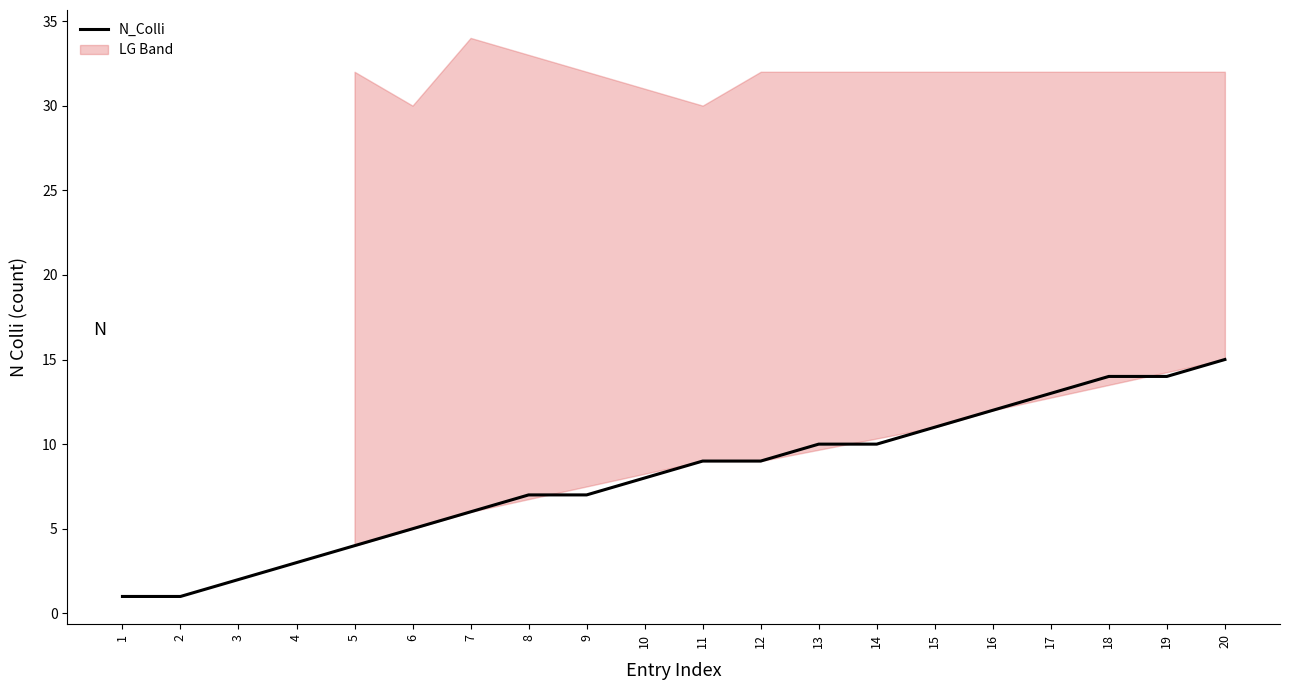

Which category has the lowest value across all series?

1